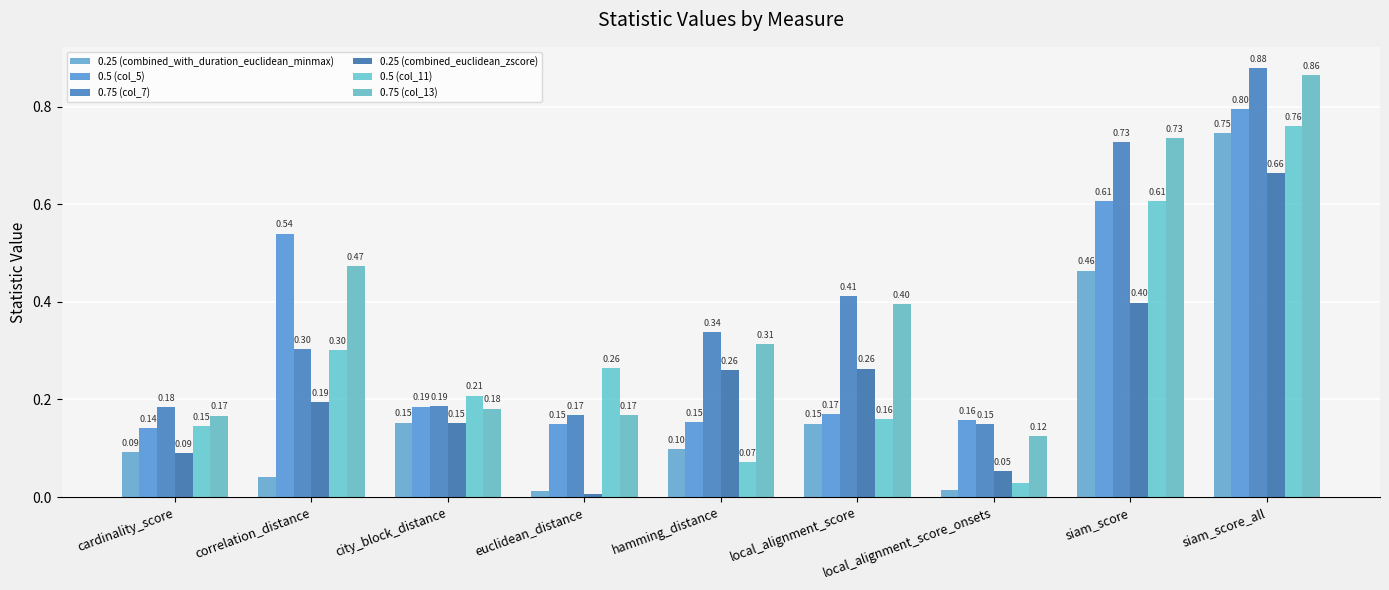

Count the number of categories in the chart.

9